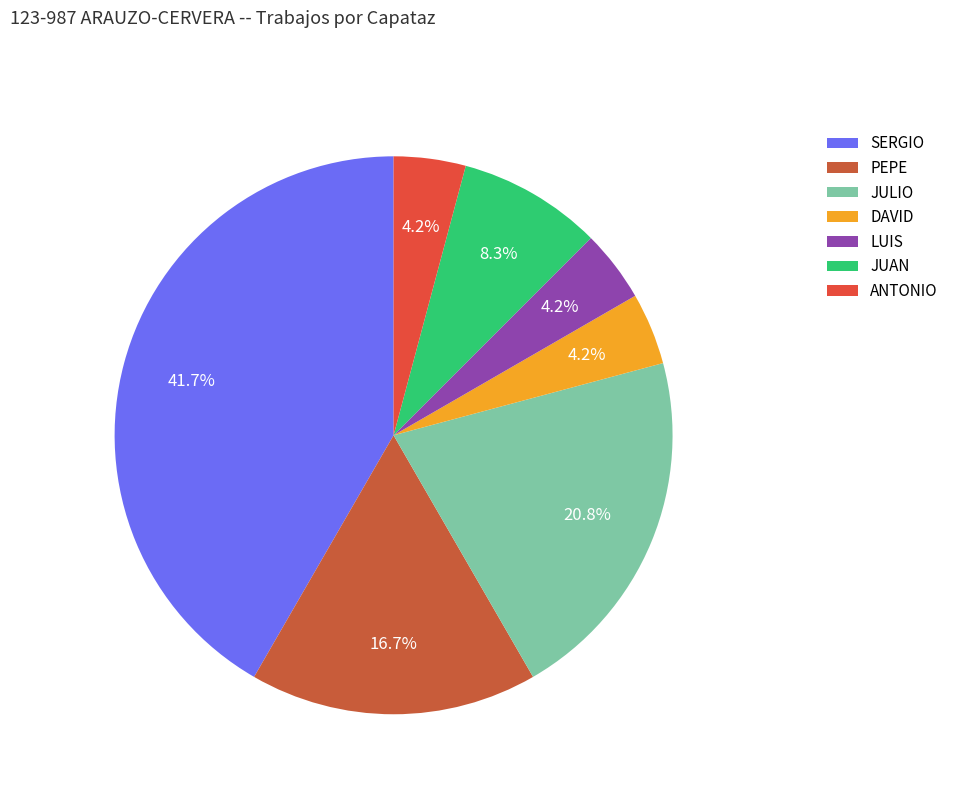

To the nearest percent, what percentage of the pie is SERGIO?

42%